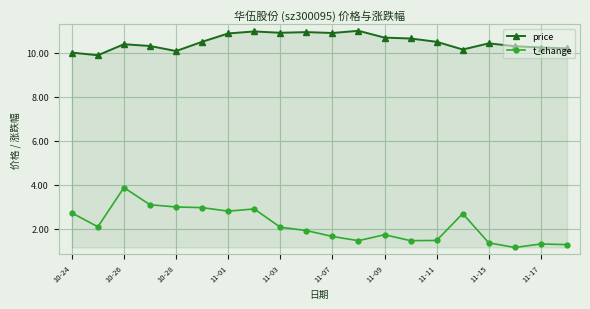

How many series are shown in this chart?

2